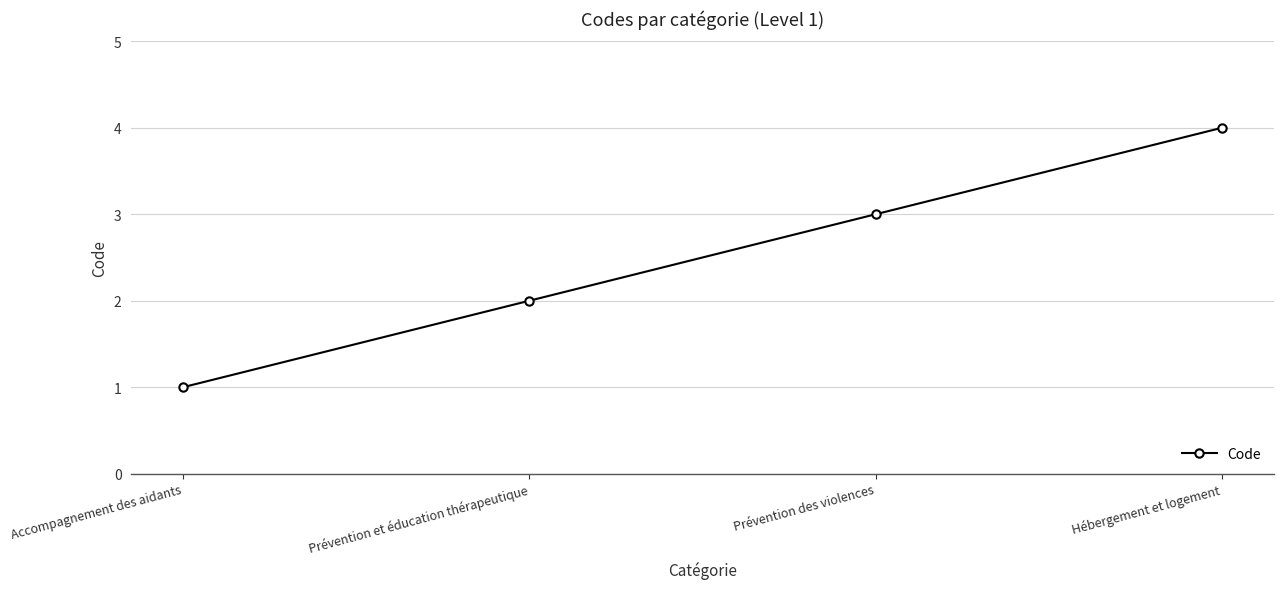

Reading left to right, list all the values displayed in this chart.

1	2	3	4